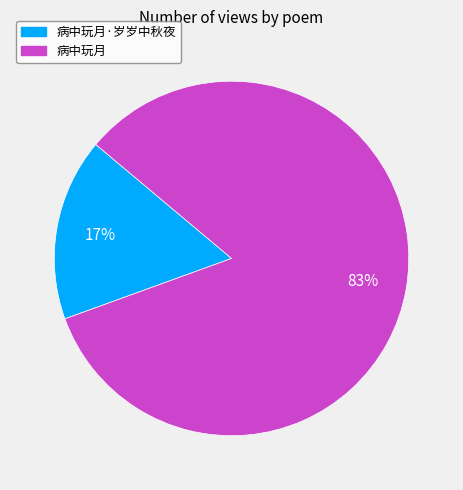

To the nearest percent, what is the average slice percentage?

50%